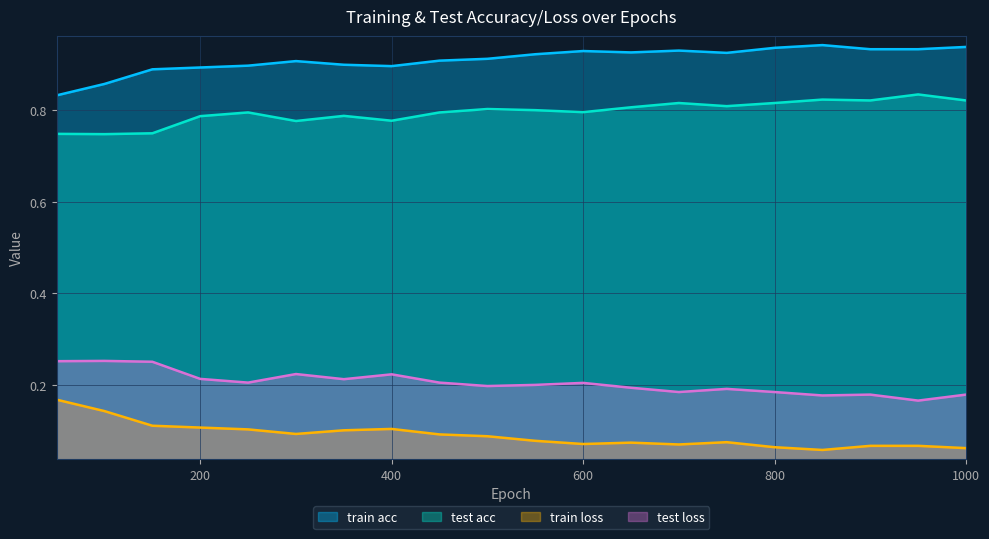

Which has a higher value, 400 or 850?

850